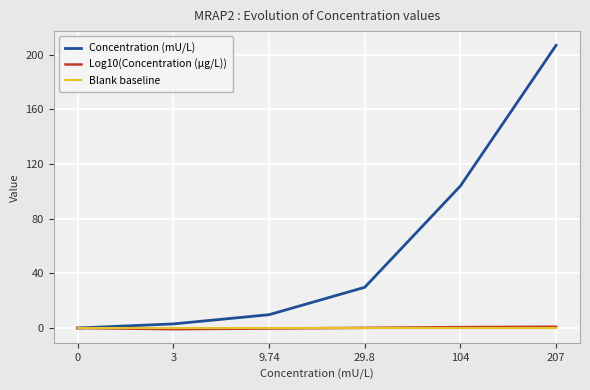

Which series has the widest spread of values?

Concentration (mU/L)